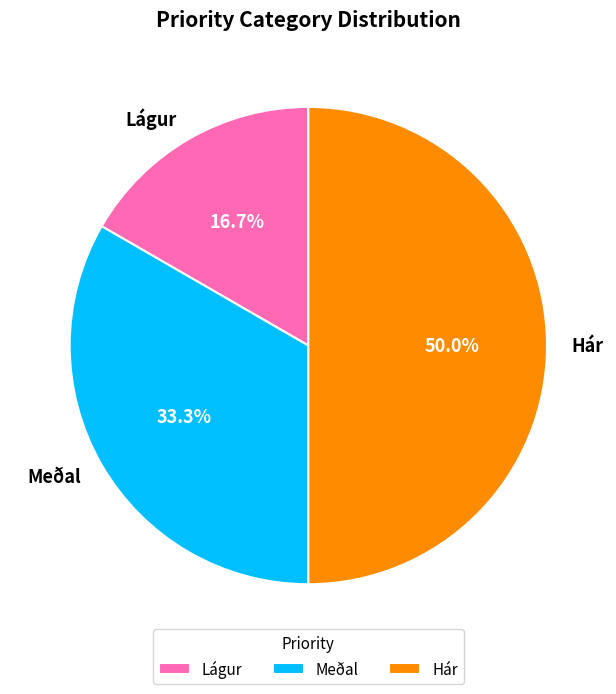

How many slices are in this pie chart?

3